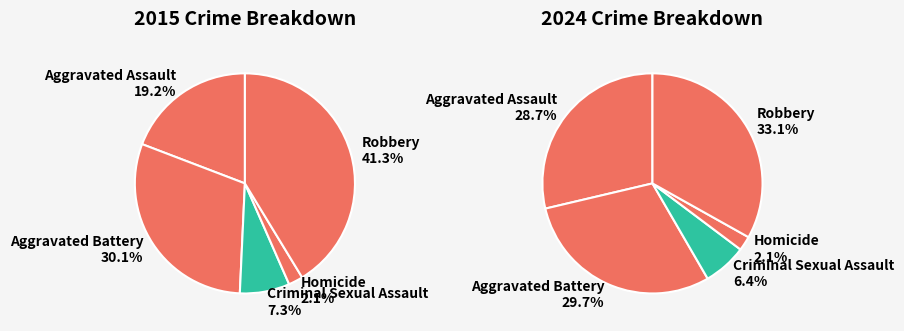

To the nearest percent, what portion does Robbery represent?

33%